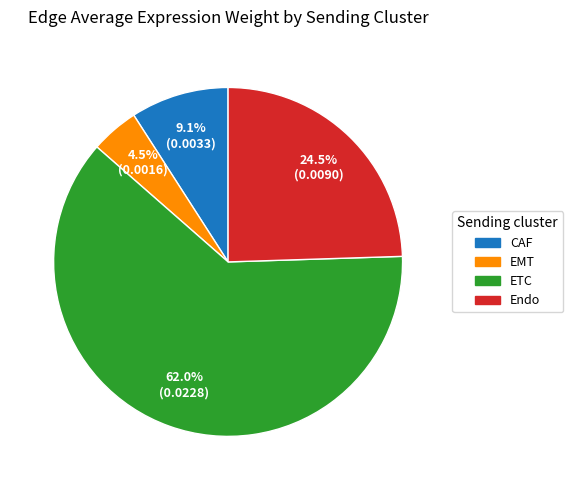

What portion of the pie excludes EMT?

95.5%